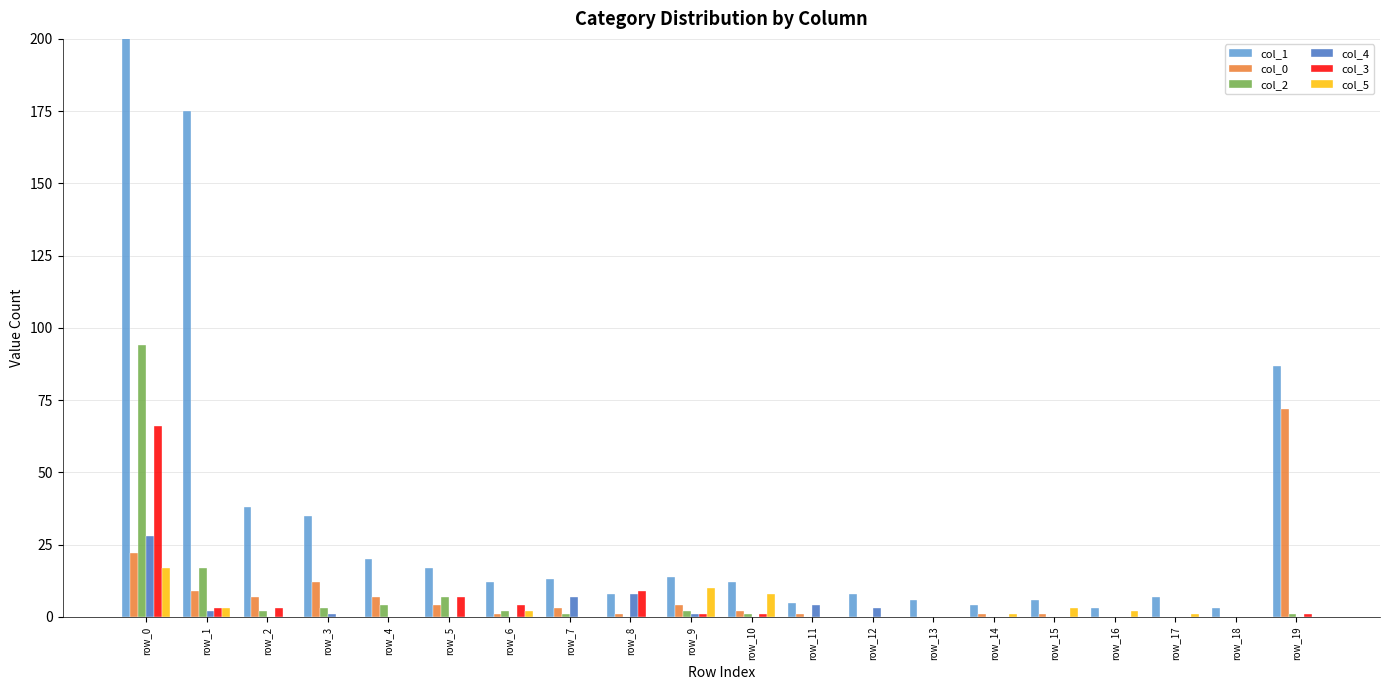

Which category has the highest value in the col_2 series?

row_0